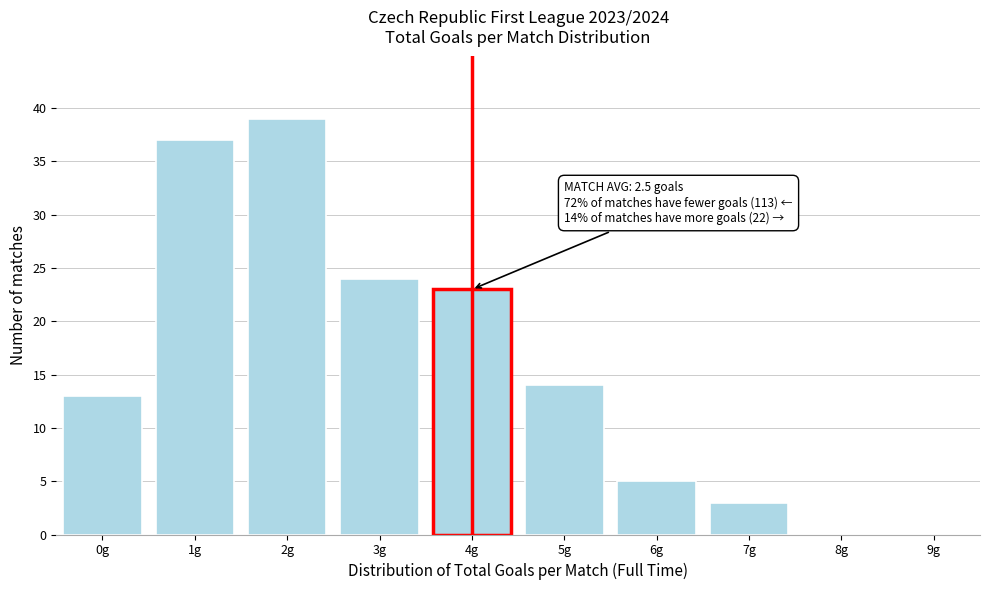

Reading left to right, extract all data points from this chart.

0g=13	1g=37	2g=39	3g=24	4g=23	5g=14	6g=5	7g=3	8g=0	9g=0